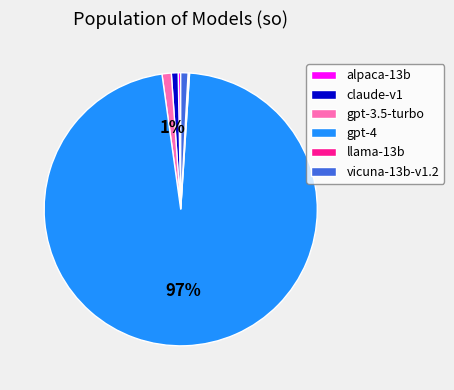

Combined, do claude-v1 and vicuna-13b-v1.2 account for over 50%?

No